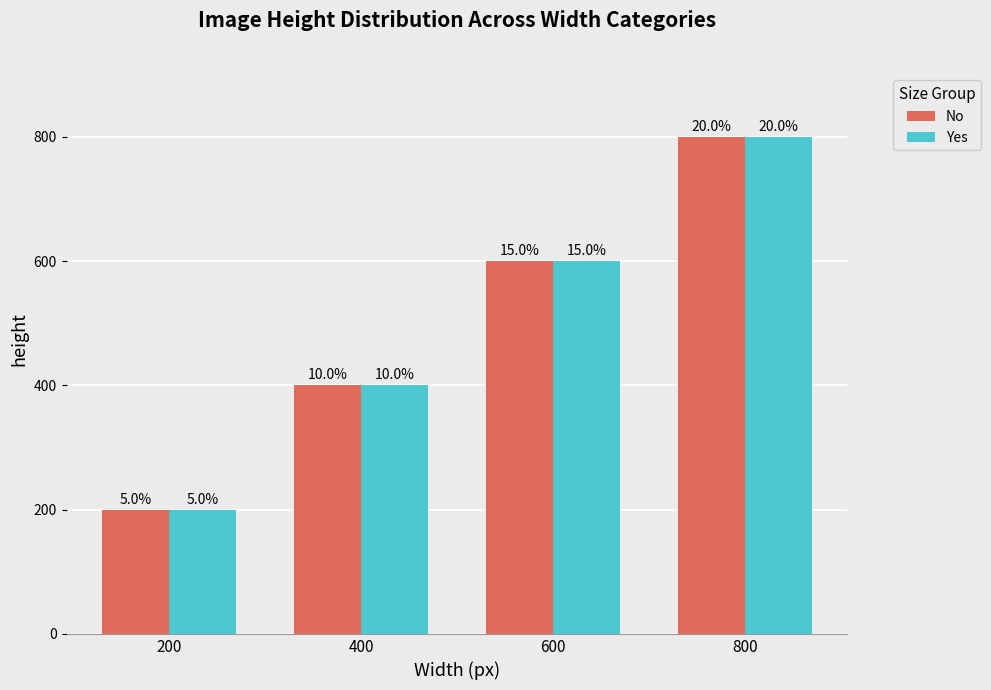

What is the highest value of the No series?

800